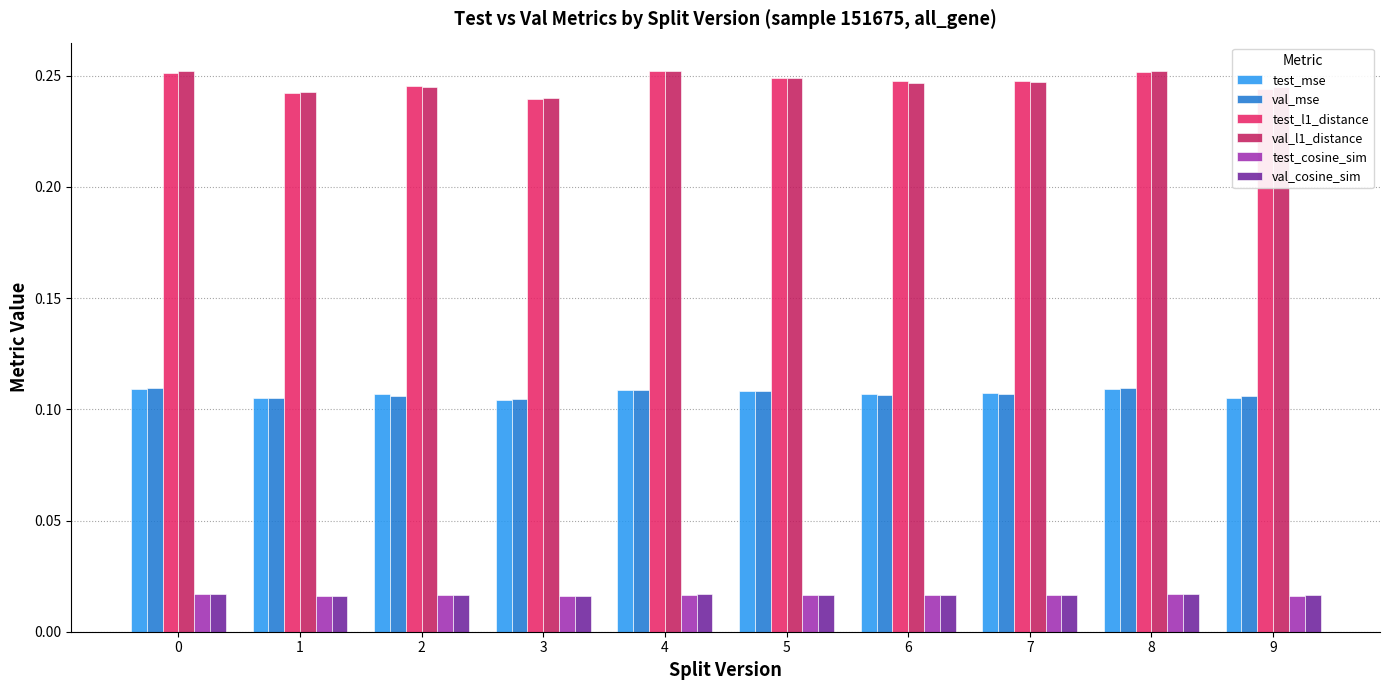

Which category has the lowest value in the val_l1_distance series?

3